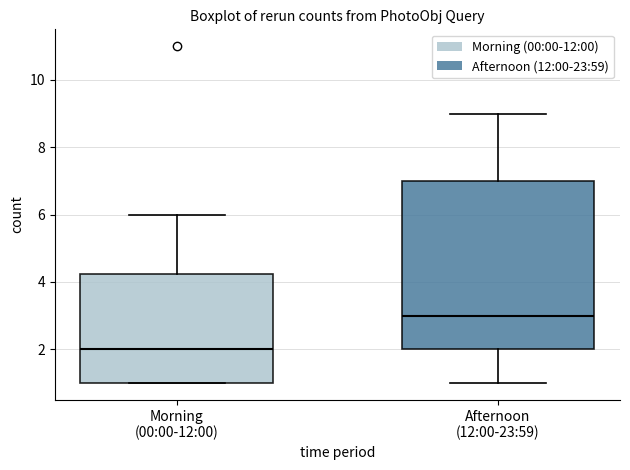

Which box's median line is the highest?

Afternoon (12:00-23:59)